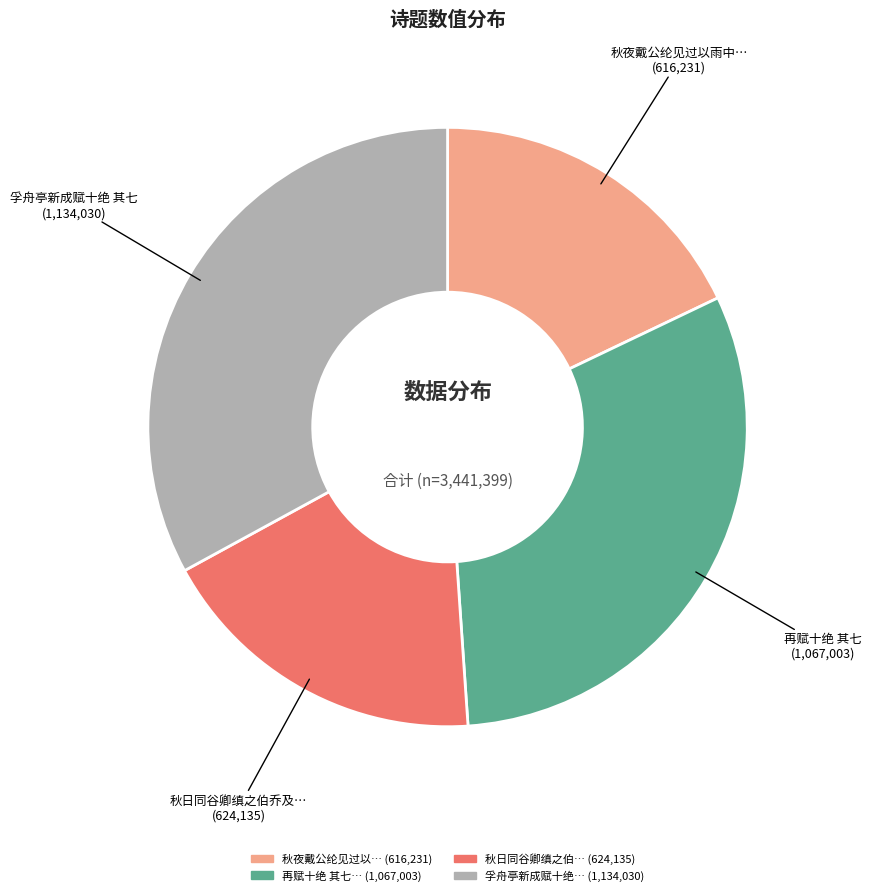

Is there any slice that represents more than half of the pie?

No